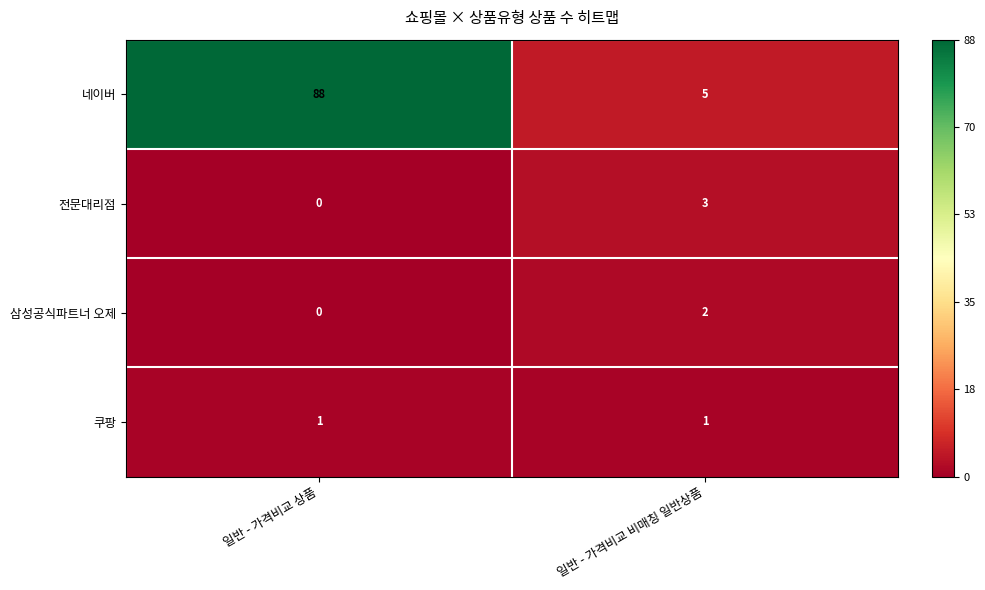

Reading right to left, extract all data points from this chart.

네이버: 일반 - 가격비교 비매칭 일반상품=5	일반 - 가격비교 상품=88
전문대리점: 일반 - 가격비교 비매칭 일반상품=3	일반 - 가격비교 상품=0
삼성공식파트너 오제: 일반 - 가격비교 비매칭 일반상품=2	일반 - 가격비교 상품=0
쿠팡: 일반 - 가격비교 비매칭 일반상품=1	일반 - 가격비교 상품=1